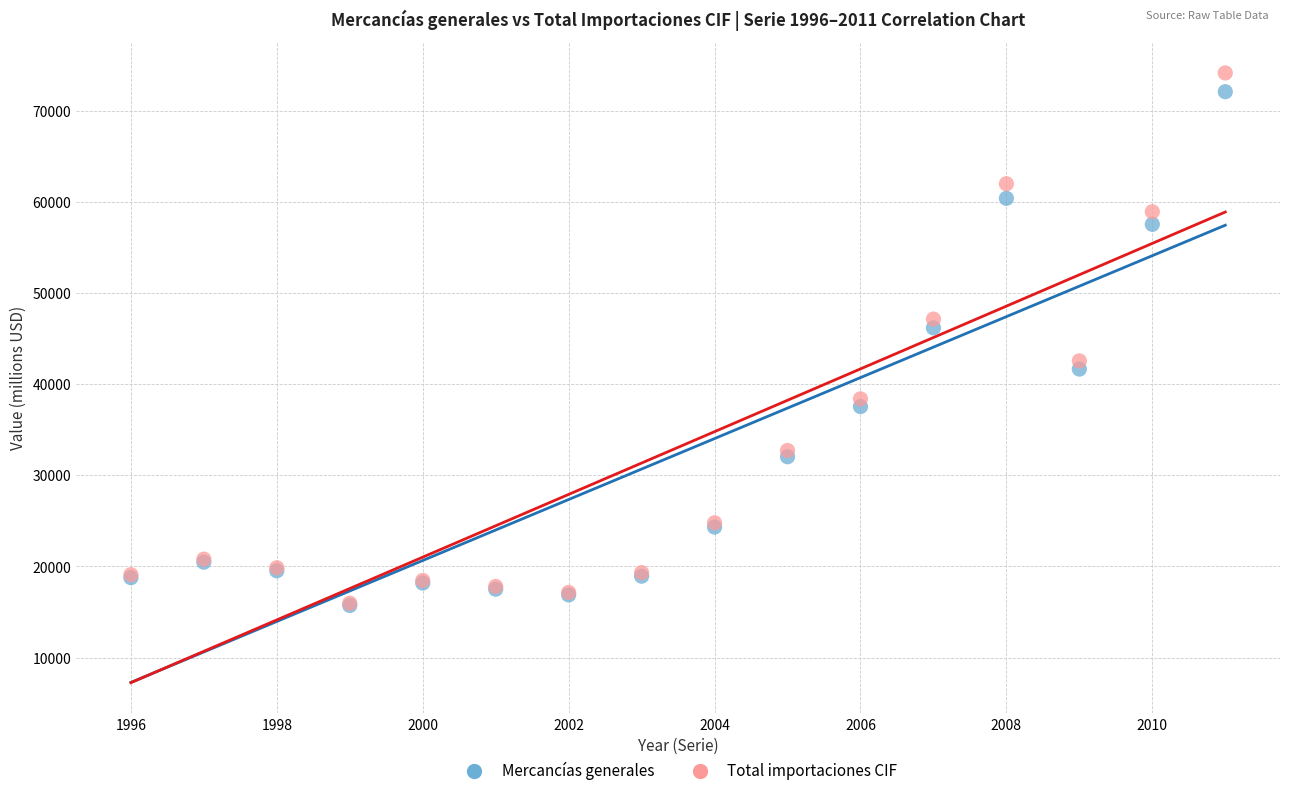

Which series has the widest spread of Y values?

Total importaciones CIF